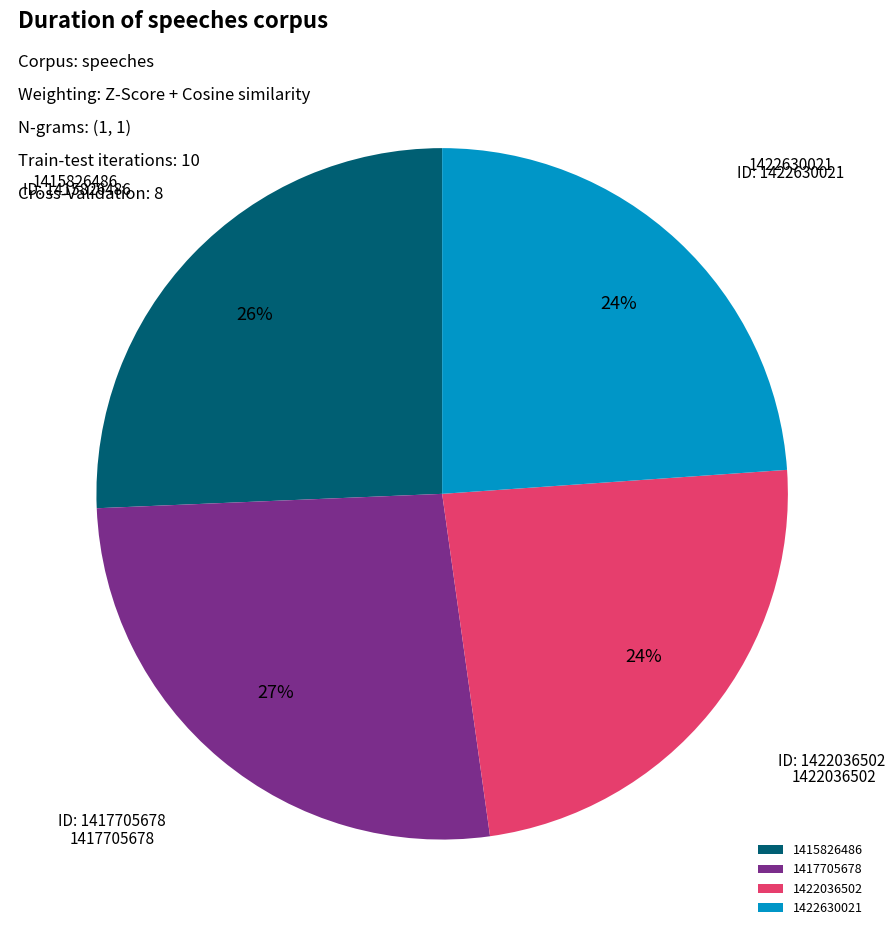

Is it true that 1422036502 is 32% of the pie?

False